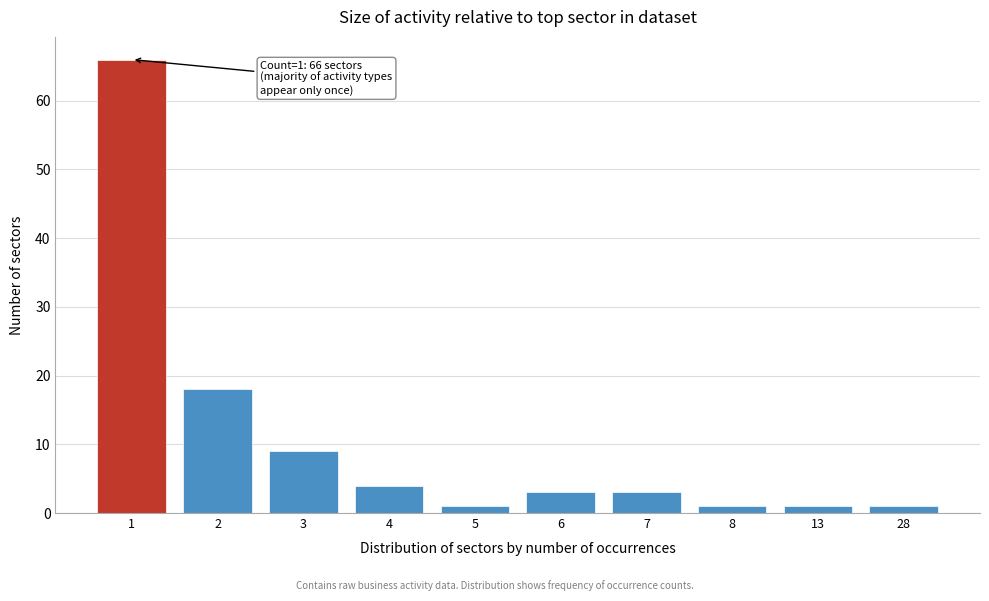

Reading right to left, transcribe all the data shown in this chart.

28=1	13=1	8=1	7=3	6=3	5=1	4=4	3=9	2=18	1=66